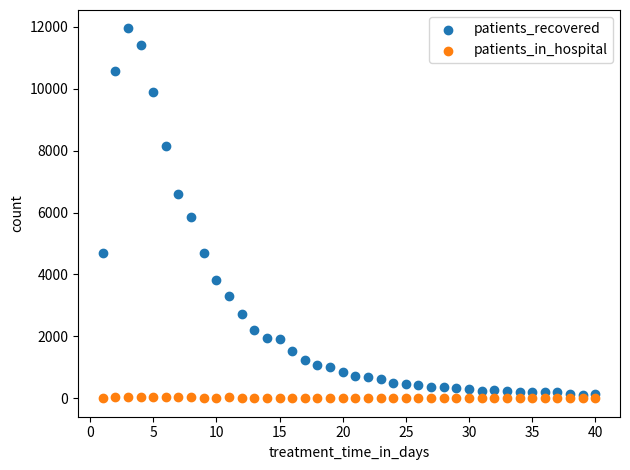

In the patients_recovered series, what Y value is closest to 6024?

5860